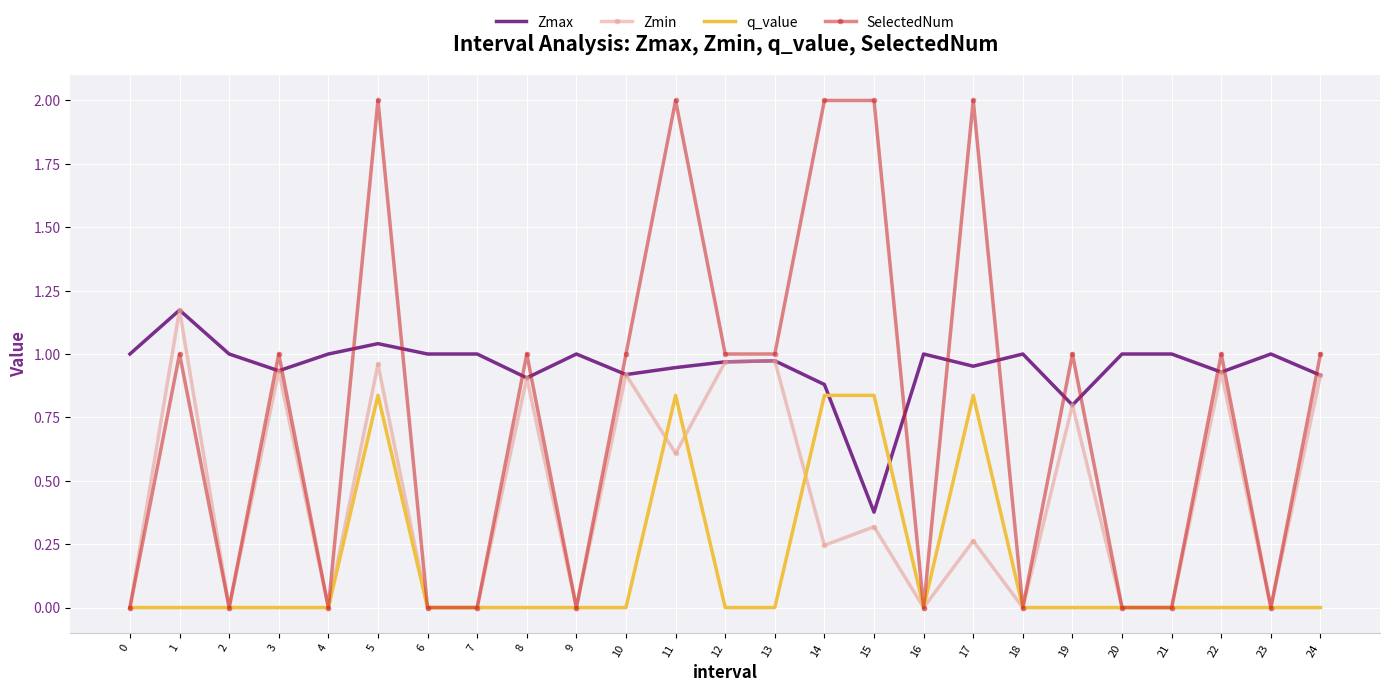

The value of Zmax at 5 is 1.0. True or false?

True